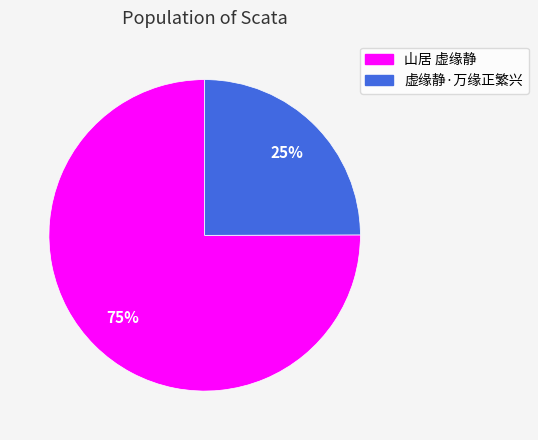

Which category has the smallest portion of the pie?

虚缘静·万缘正繁兴